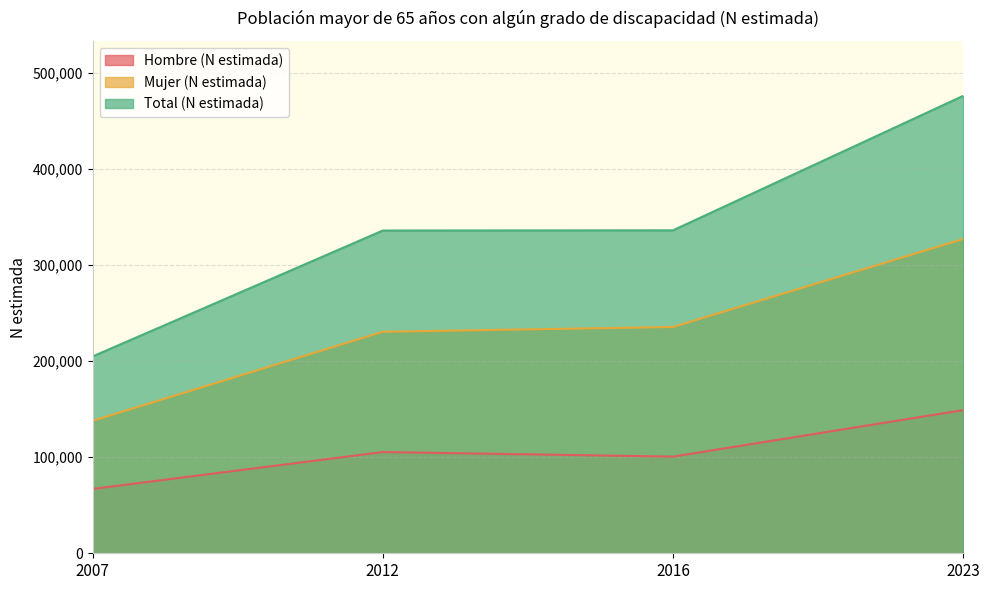

Reading left to right, extract all data points from this chart.

Hombre (N estimada): 2007=67014	2012=105387	2016=100629	2023=149015
Mujer (N estimada): 2007=137903	2012=230584	2016=235543	2023=327125
Total (N estimada): 2007=204917	2012=335971	2016=336171	2023=476140